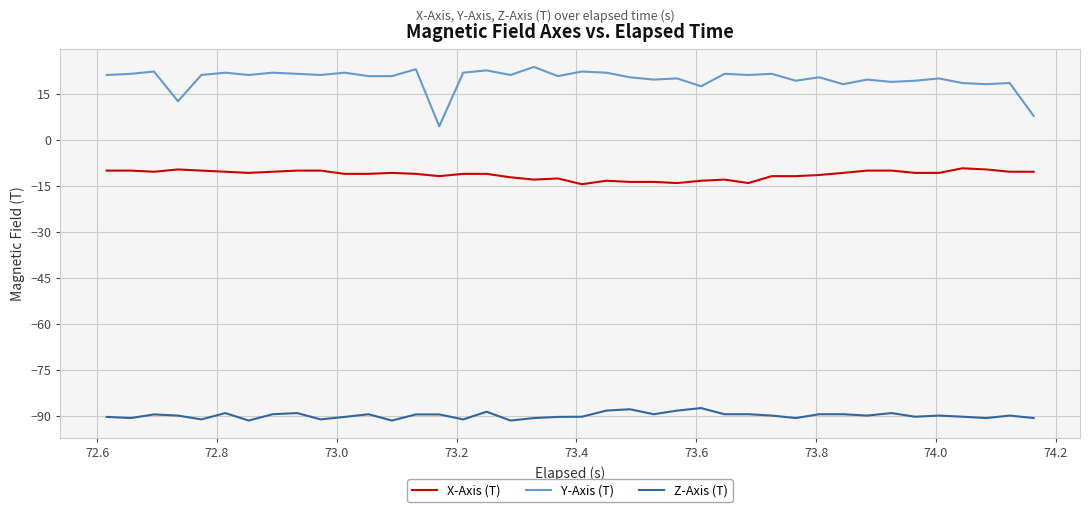

Which series has the widest spread of values?

Y-Axis (T)